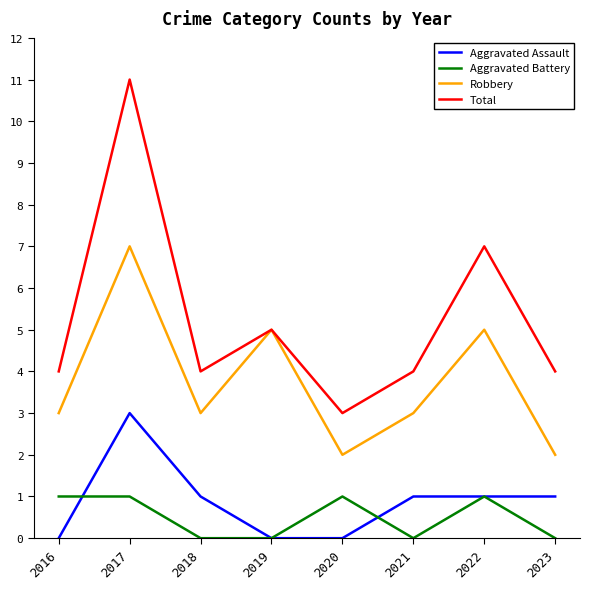

Which category has the highest value in the Robbery series?

2017